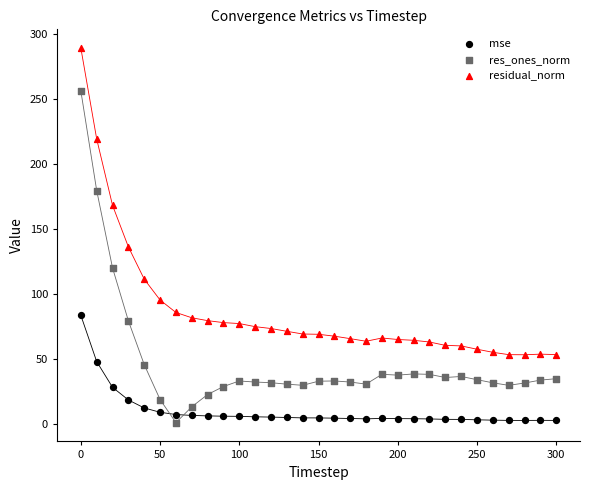

Across all data points, what is the range of Y values (max minus min)?

288.1